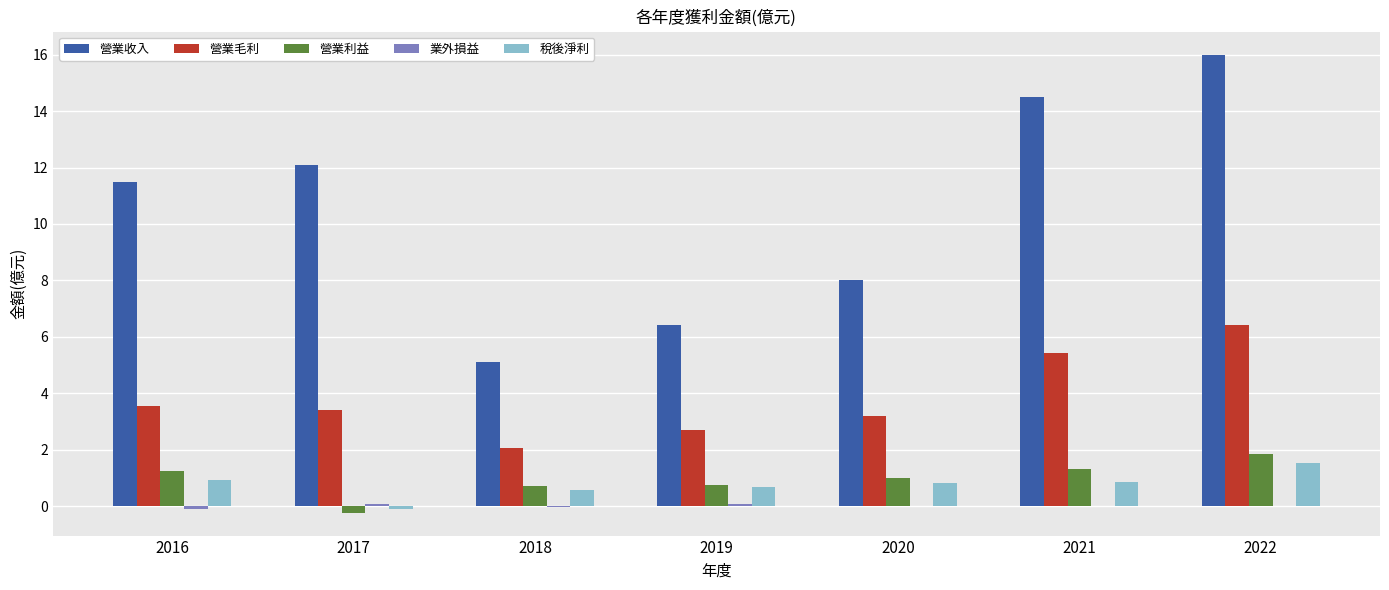

Is it true that 營業利益 equals 0.8 at 2019?

True